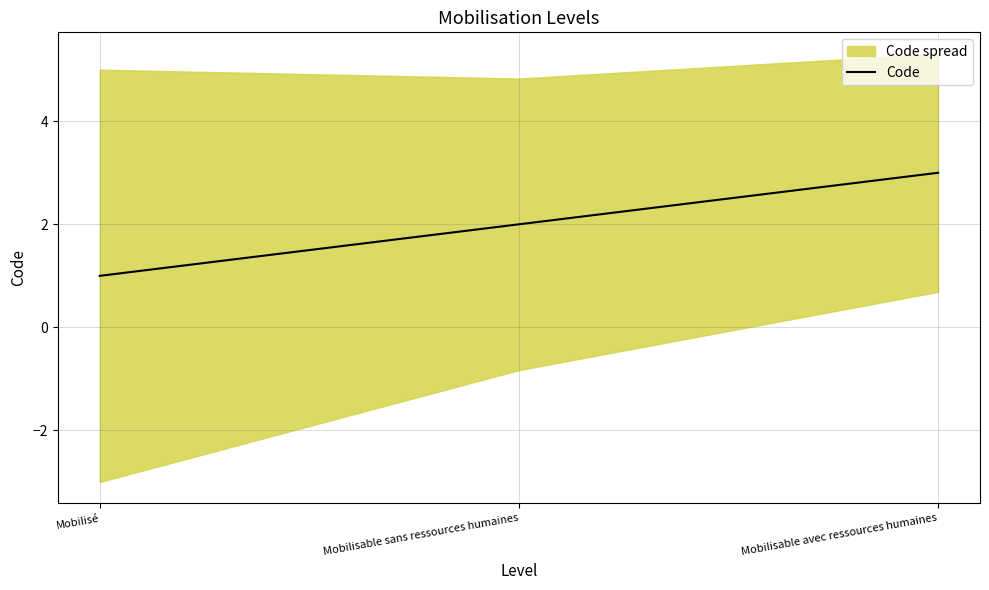

How many values are between 1 and 3?

3